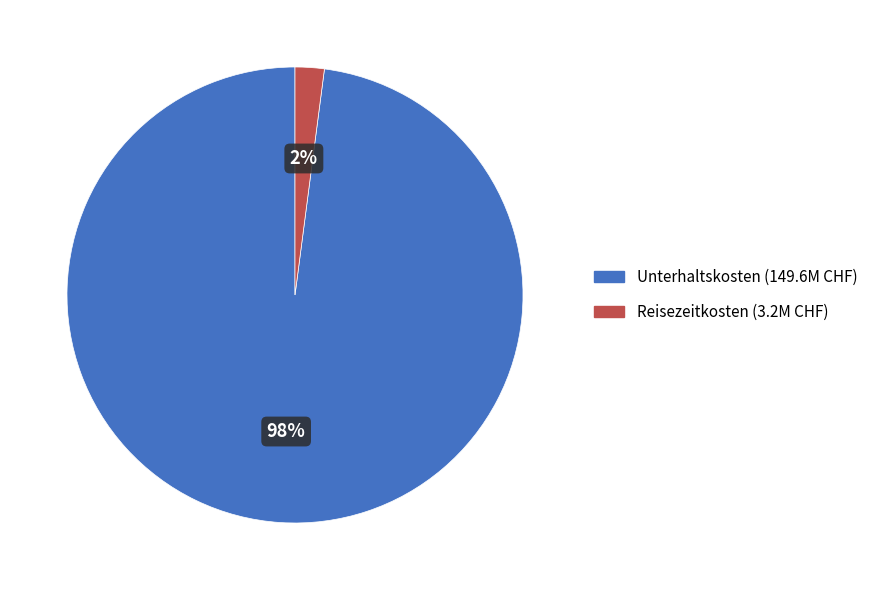

Does any single category account for the majority?

Yes